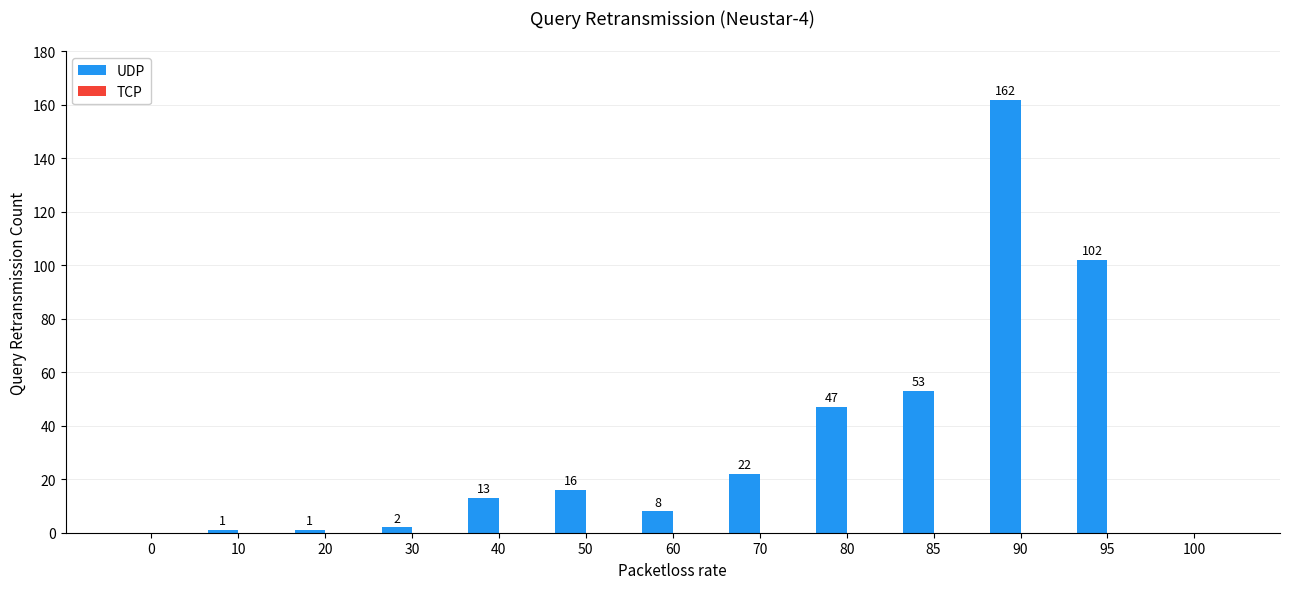

How many categories are shown in the chart?

13